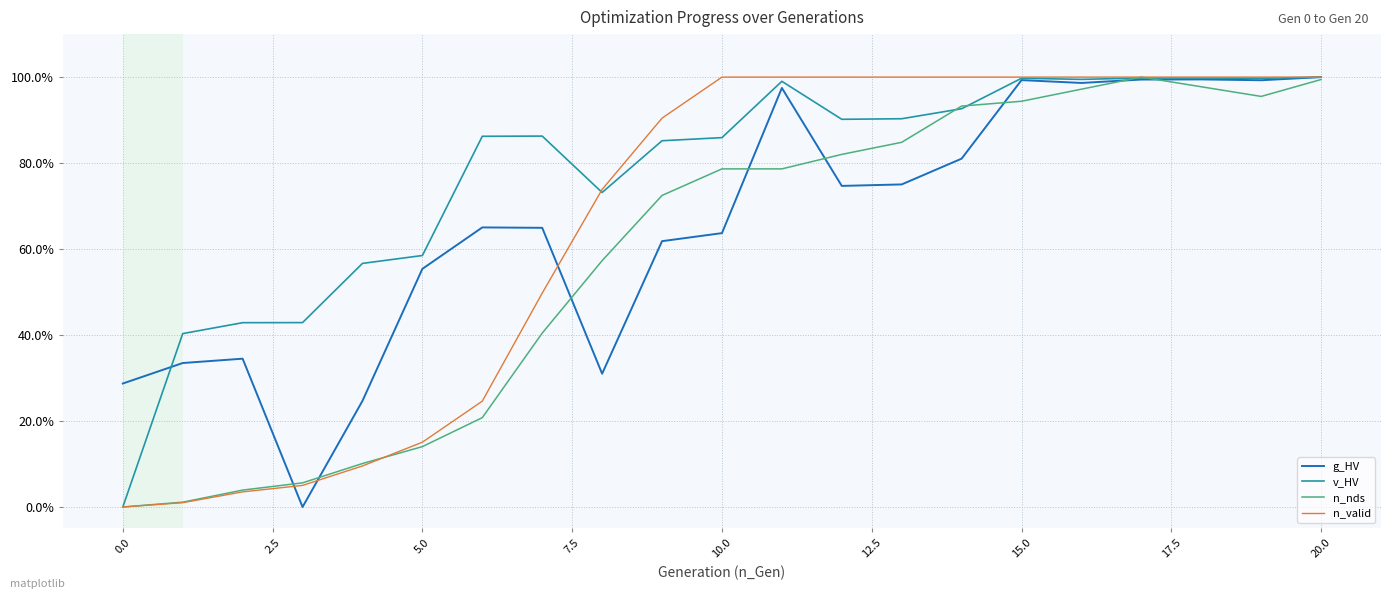

What are all the series names shown in the legend?

g_HV, v_HV, n_nds, n_valid